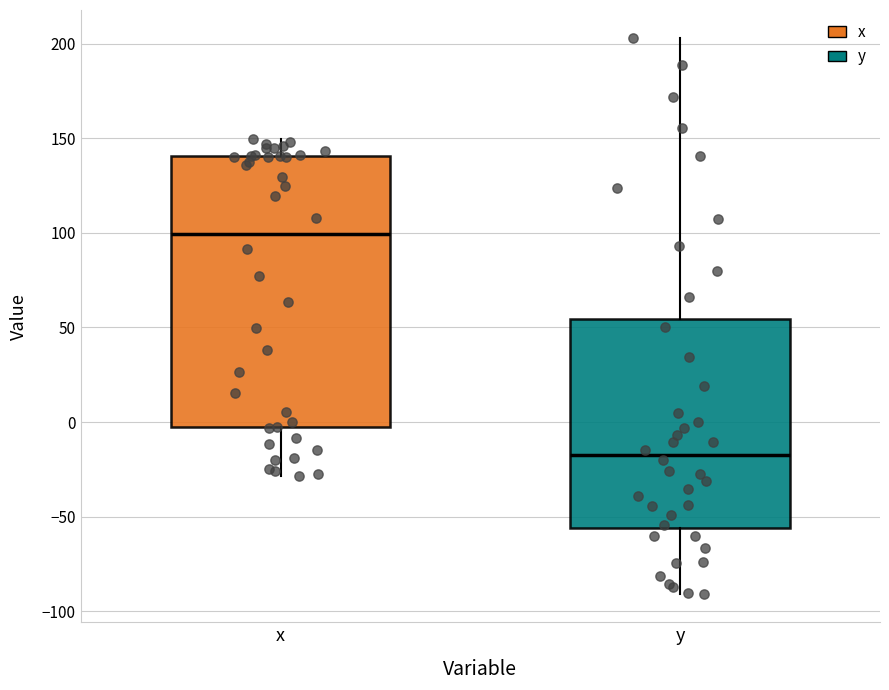

Comparing the boxes themselves (not the whiskers), which one is the tallest?

x